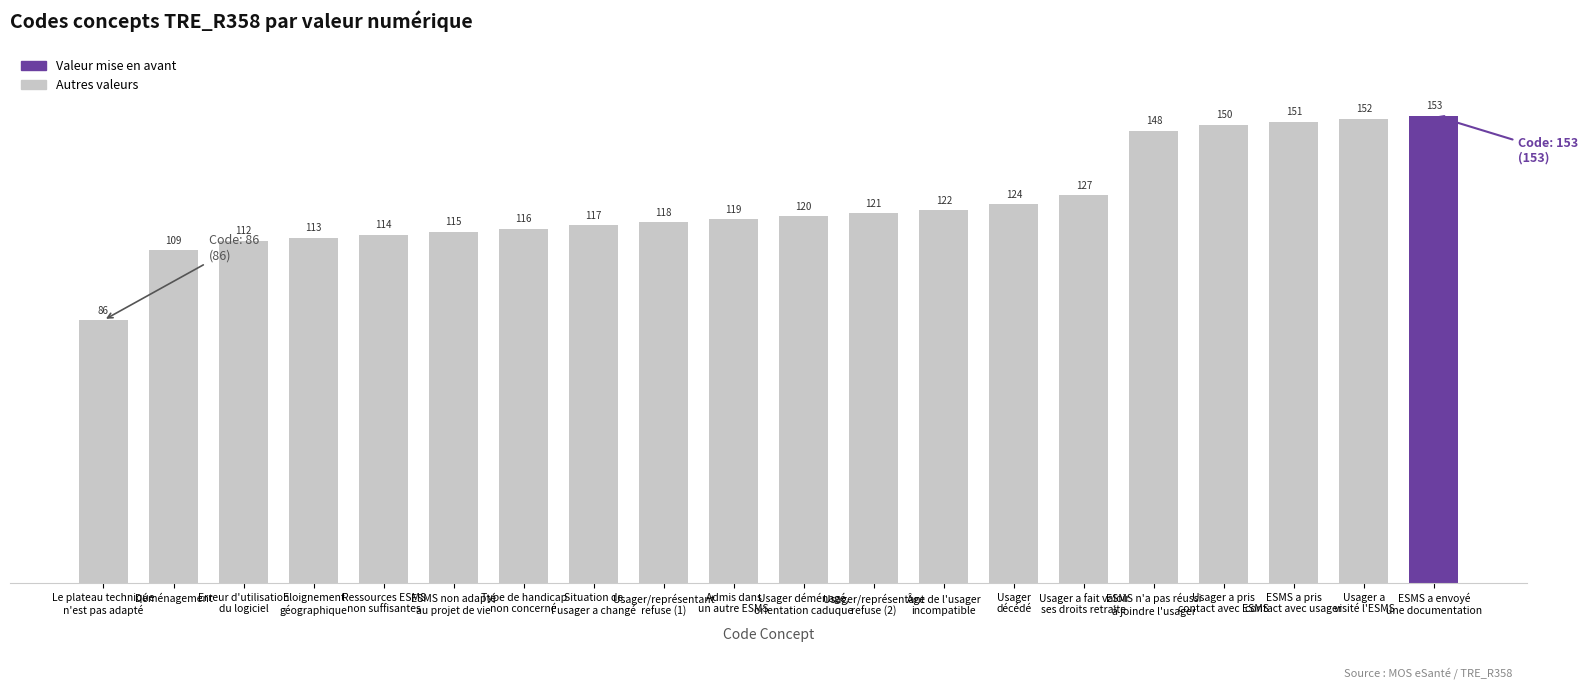

What is the smallest value displayed?

86